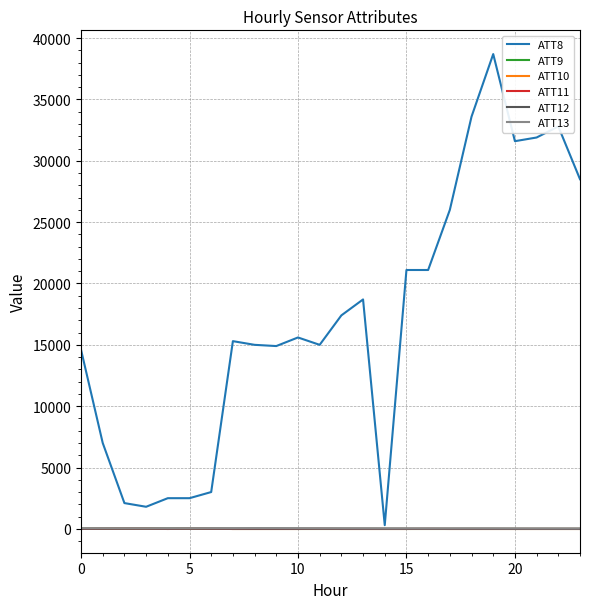

What is the value of the ATT9 point at the 7th from the left?

6.1